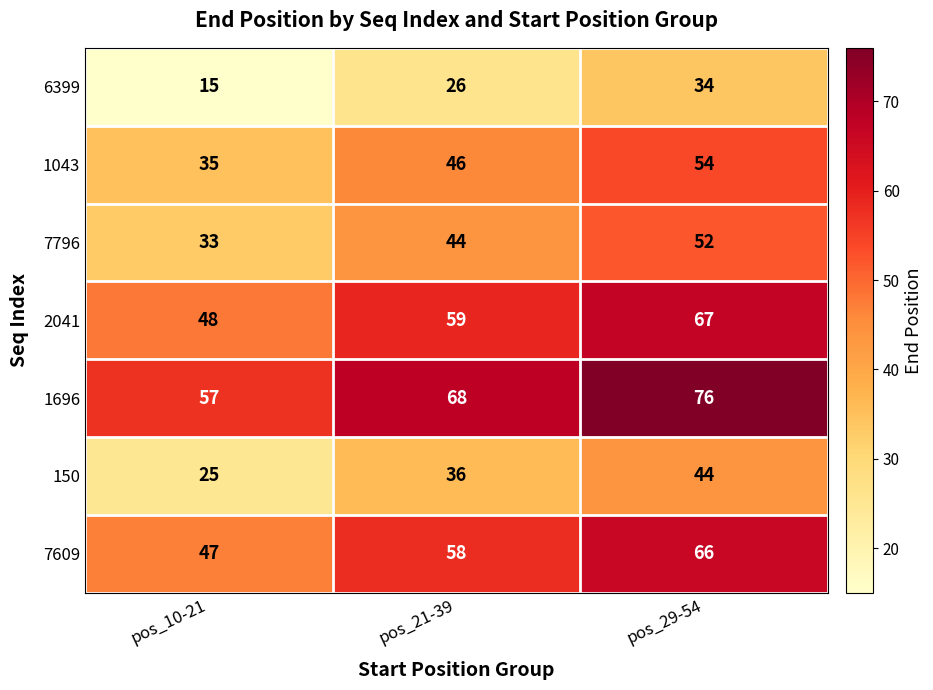

At pos_10-21, list the series in order from smallest to largest.

6399, 150, 7796, 1043, 7609, 2041, 1696